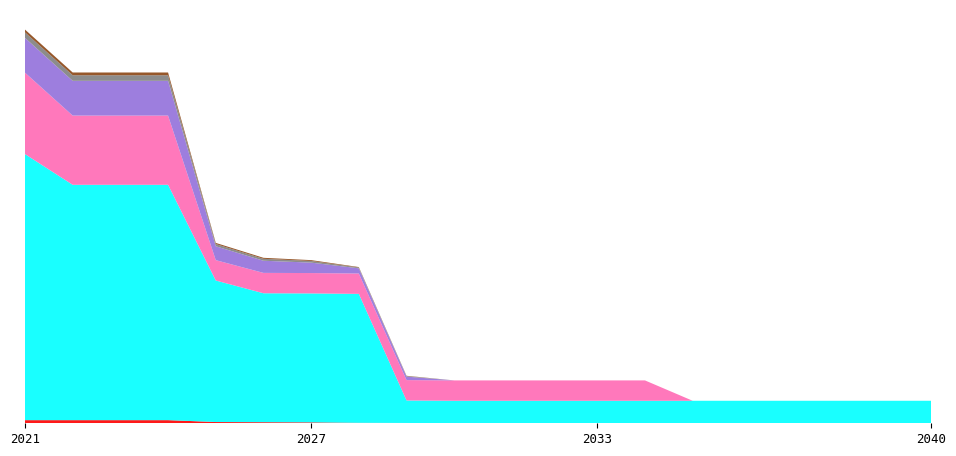

Reading left to right, list all the values displayed in this chart.

Dr. Franz Feuerstein: 2021=36900.0	2022=36900.0	2023=36900.0	2024=36900.0	2025=14760.0	2026=12915.0	2027=11070.0	2028=5535.0	2029=3690.0	2030=0.0	2031=0.0	2032=0.0	2033=0.0	2034=0.0	2035=0.0	2036=0.0	2037=0.0	2038=0.0	2039=0.0	2040=0.0
voest Linz A: 2021=3138466.7	2022=2776335.9	2023=2776335.9	2024=2776335.9	2025=1669461.1	2026=1520949.2	2027=1520949.2	2028=1520949.2	2029=265562.6	2030=265562.6	2031=265562.6	2032=265562.6	2033=265562.6	2034=265562.6	2035=265562.6	2036=265562.6	2037=265562.6	2038=265562.6	2039=265562.6	2040=265562.6
voest Donawitz B: 2021=960633.3	2022=816538.3	2023=816538.3	2024=816538.3	2025=240158.3	2026=240158.3	2027=240158.3	2028=240158.3	2029=240158.3	2030=240158.3	2031=240158.3	2032=240158.3	2033=240158.3	2034=240158.3	2035=0.0	2036=0.0	2037=0.0	2038=0.0	2039=0.0	2040=0.0
Sappi Gratkorn: 2021=410000.0	2022=410000.0	2023=410000.0	2024=410000.0	2025=164000.0	2026=143500.0	2027=123000.0	2028=61500.0	2029=41000.0	2030=0.0	2031=0.0	2032=0.0	2033=0.0	2034=0.0	2035=0.0	2036=0.0	2037=0.0	2038=0.0	2039=0.0	2040=0.0
AustroCell Hallein: 2021=65600.0	2022=65600.0	2023=65600.0	2024=65600.0	2025=26240.0	2026=22960.0	2027=19680.0	2028=9840.0	2029=6560.0	2030=0.0	2031=0.0	2032=0.0	2033=0.0	2034=0.0	2035=0.0	2036=0.0	2037=0.0	2038=0.0	2039=0.0	2040=0.0
Brigl&Bergmeister: 2021=32800.0	2022=32800.0	2023=32800.0	2024=32800.0	2025=13120.0	2026=11480.0	2027=9840.0	2028=4920.0	2029=3280.0	2030=0.0	2031=0.0	2032=0.0	2033=0.0	2034=0.0	2035=0.0	2036=0.0	2037=0.0	2038=0.0	2039=0.0	2040=0.0